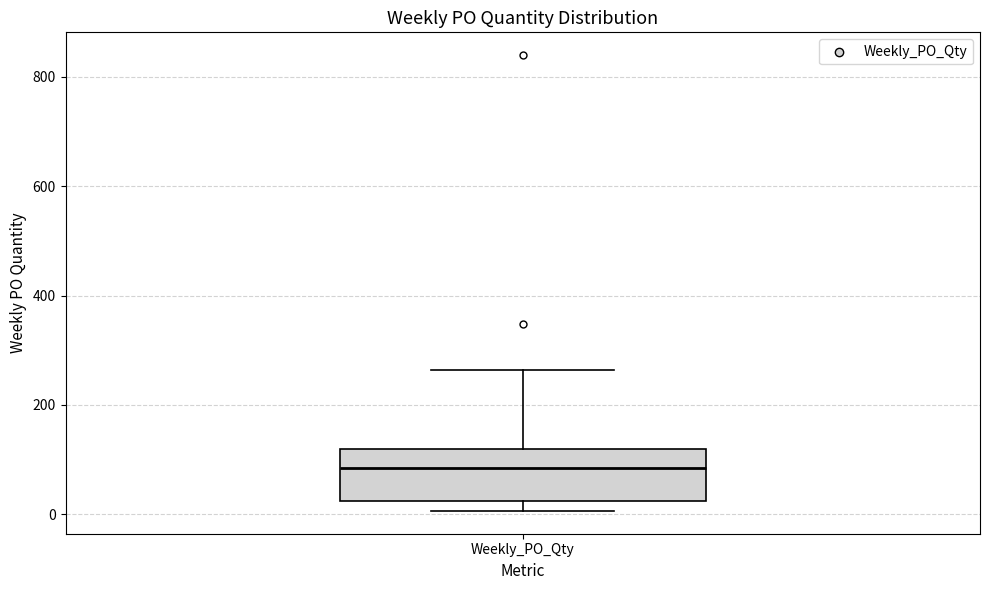

Read this box plot against the y-axis: the position of the median line, the range covered by the box, and the ends of both whiskers. The values are not printed on the chart, so give them approximately, as read against the axis.

median 80, box 20 to 120, whiskers 0 to 260